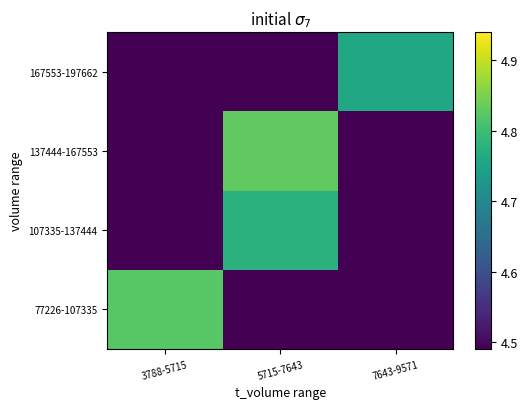

List the series in order of their peak value, highest first.

137444-167553, 77226-107335, 107335-137444, 167553-197662